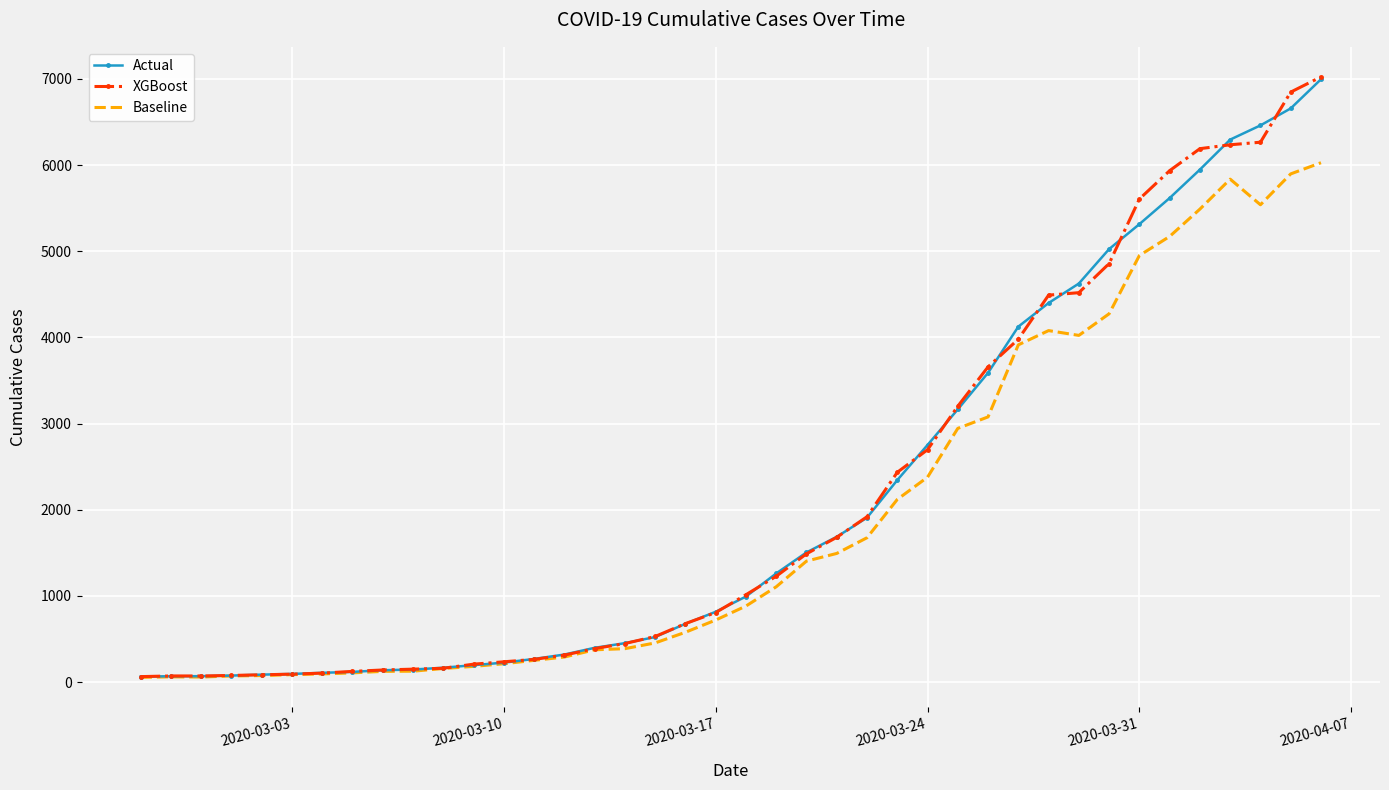

What is the maximum value shown in the chart?

7023.1